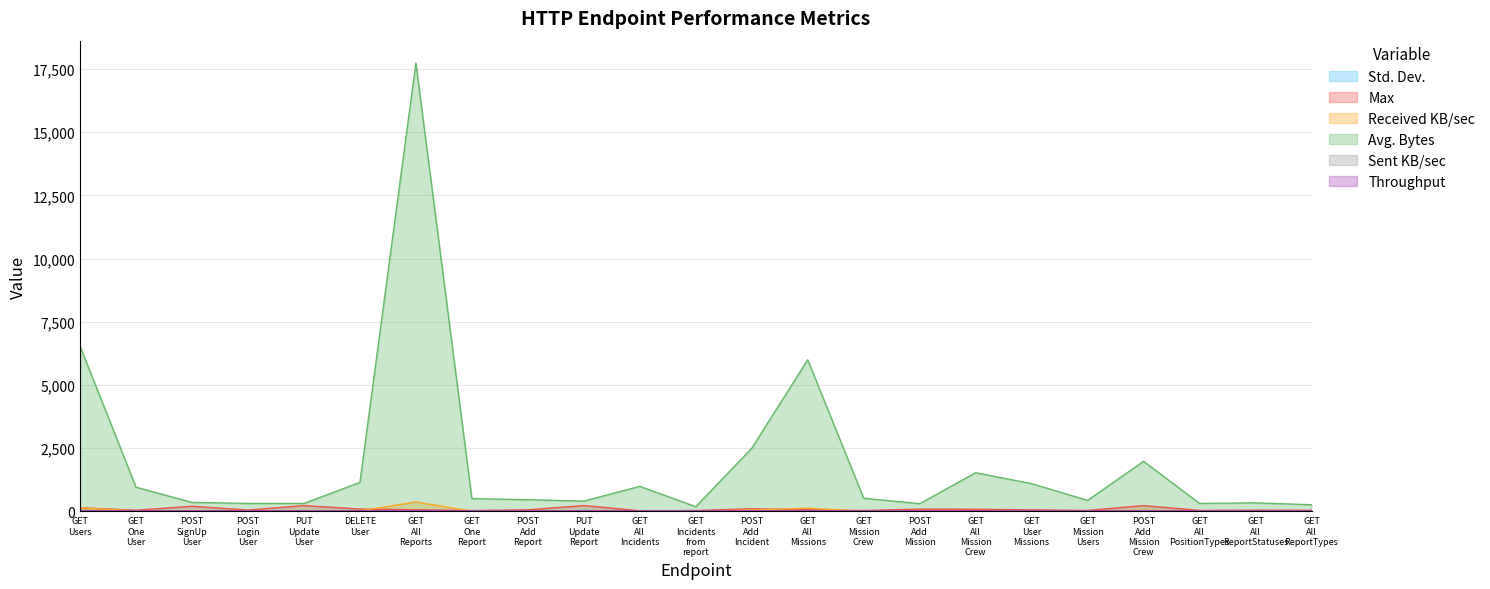

Reading left to right, list all the values displayed in this chart.

Std. Dev.: 16.6	8.4	20.2	8.6	23.1	14.2	12.7	7.1	9.3	35.7	6.2	6.9	20.3	9.0	7.7	15.7	10.9	10.9	7.9	24.3	6.9	9.3	7.4
Max: 144.0	45.0	203.0	52.0	230.0	93.0	65.0	33.0	62.0	229.0	27.0	33.0	104.0	64.0	35.0	90.0	84.0	60.0	37.0	228.0	39.0	48.0	44.0
Received KB/sec: 136.9	20.2	7.5	6.6	6.6	24.0	371.2	10.6	9.7	8.5	20.8	3.9	52.3	125.8	10.9	6.4	32.1	23.0	9.1	41.6	6.6	7.1	5.5
Avg. Bytes: 6531.4	957.1	355.4	313.0	314.2	1145.3	17730.0	506.0	462.1	407.0	990.3	186.0	2497.7	5996.6	519.0	304.0	1529.8	1096.7	435.0	1980.5	313.0	338.0	262.0
Sent KB/sec: 2.5	2.6	6.6	6.3	9.8	4.5	2.6	2.6	7.2	11.5	2.6	2.8	5.5	2.6	2.8	4.5	2.7	2.8	2.9	5.6	2.7	2.7	2.6
Throughput: 21.5	21.6	21.6	21.7	21.5	21.5	21.4	21.4	21.4	21.4	21.5	21.5	21.5	21.5	21.5	21.5	21.5	21.5	21.5	21.5	21.6	21.6	21.6